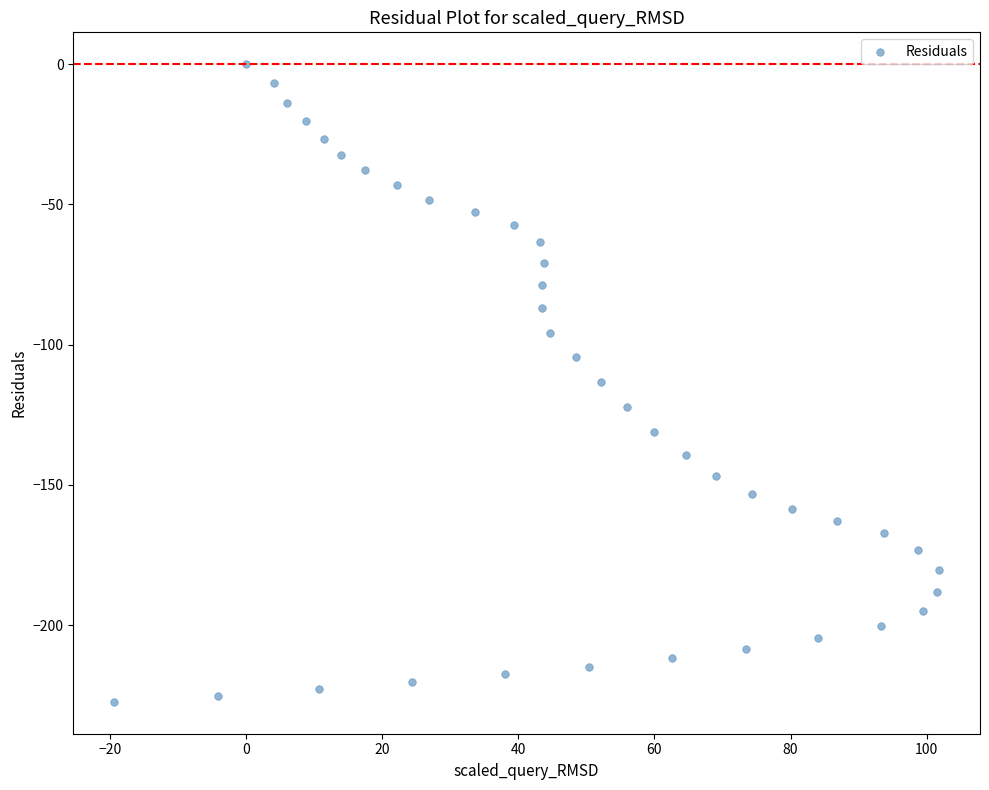

What is the range of Y values (max minus min)?

227.4